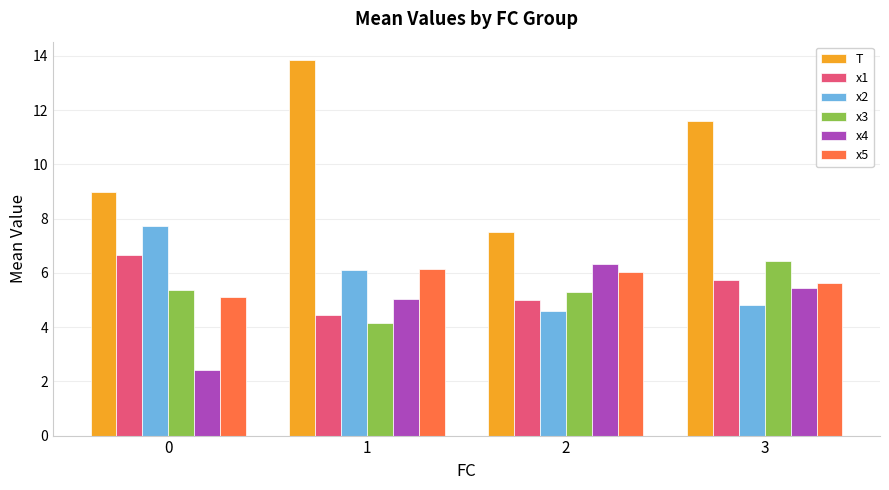

What is the average value of the x5 series?

5.7